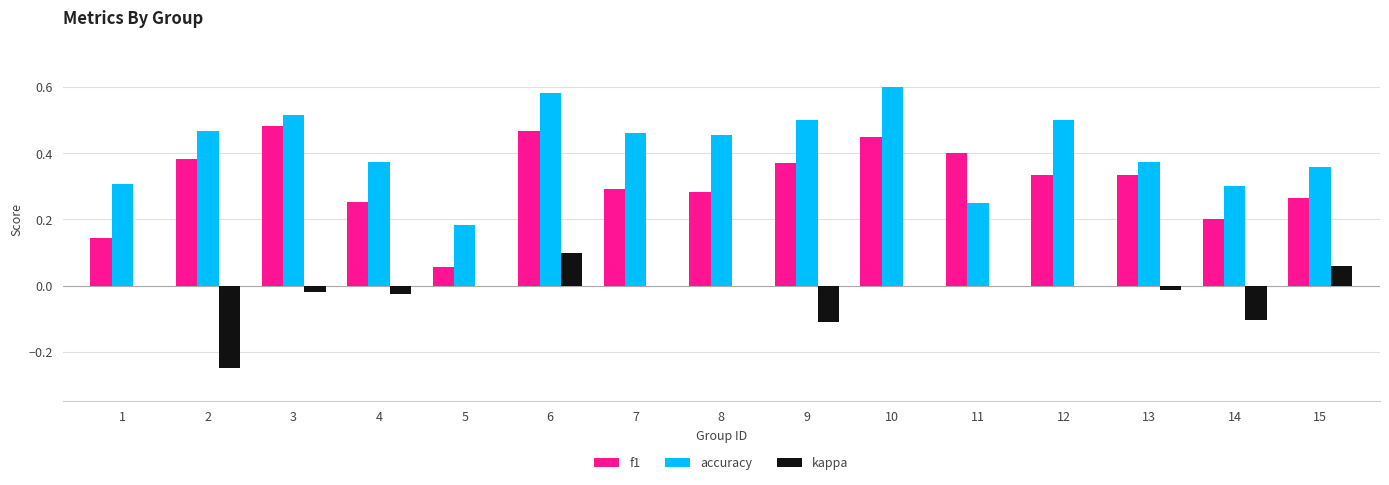

Which series has the largest range (max minus min)?

f1